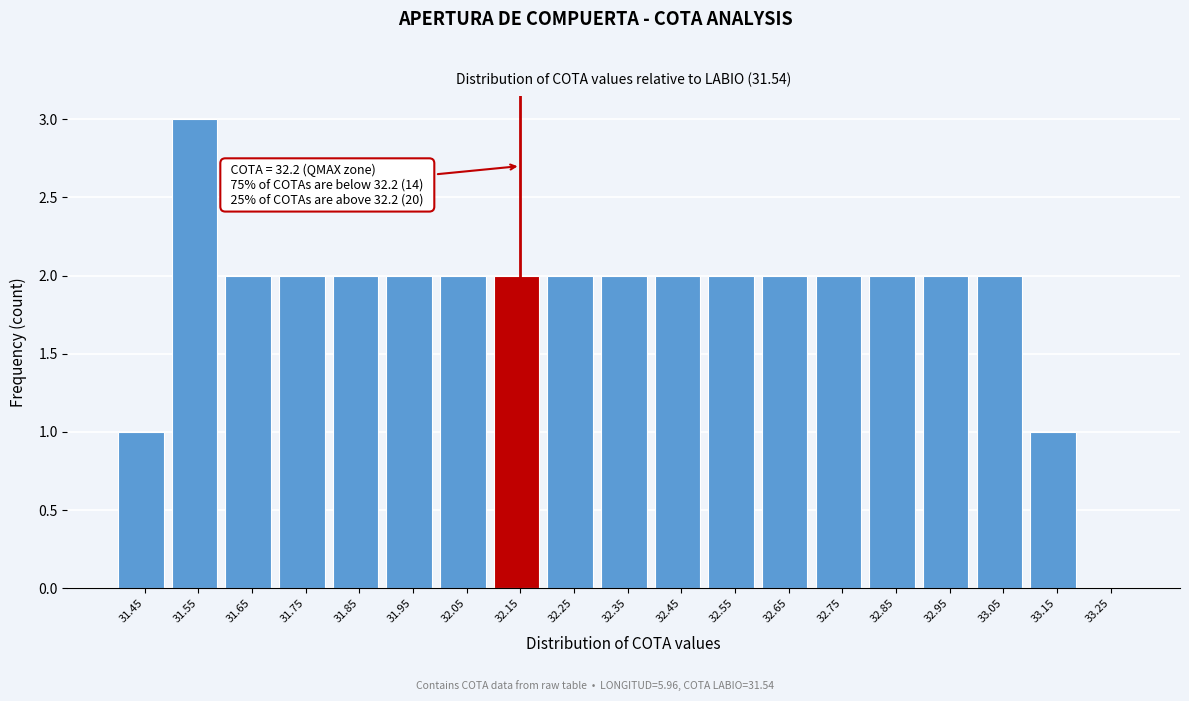

Reading left to right, transcribe all the data shown in this chart.

31.45=1	31.55=3	31.65=2	31.75=2	31.85=2	31.95=2	32.05=2	32.15=2	32.25=2	32.35=2	32.45=2	32.55=2	32.65=2	32.75=2	32.85=2	32.95=2	33.05=2	33.15=1	33.25=0